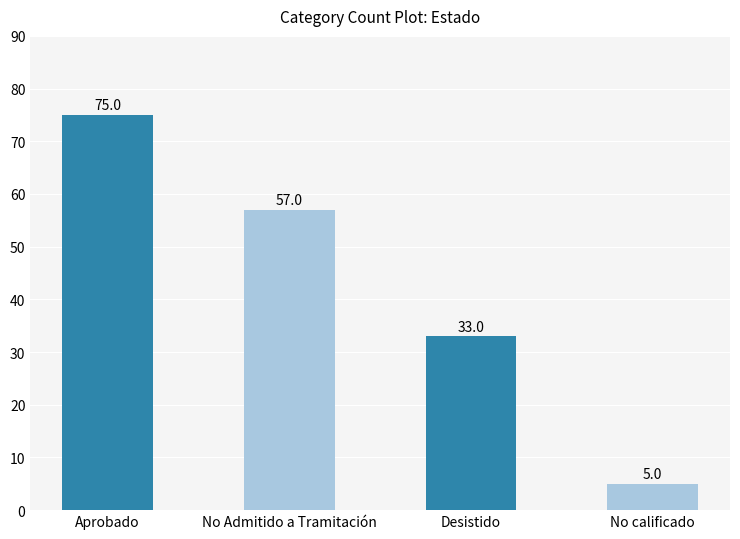

At which category does the chart reach its minimum across all series?

No calificado